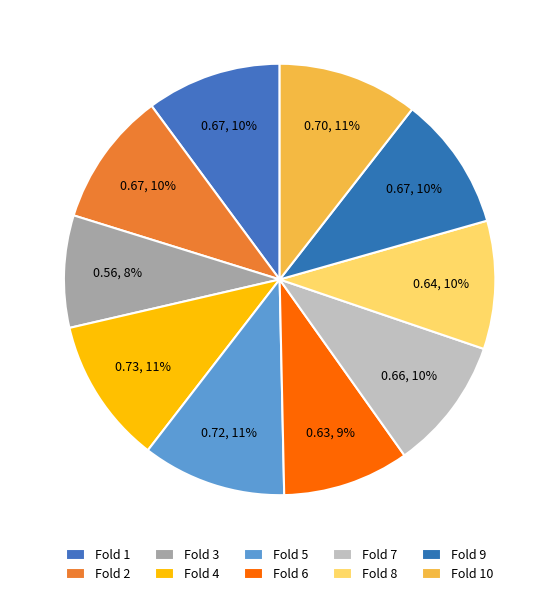

Is there any slice that represents more than half of the pie?

No